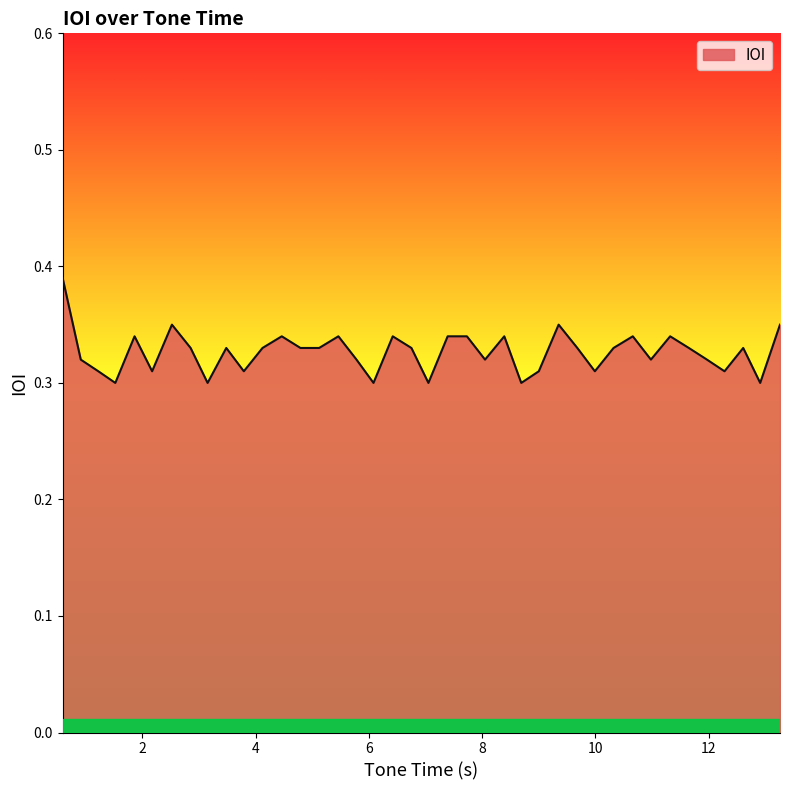

True or false: the data has more than 0 interior local peaks.

True